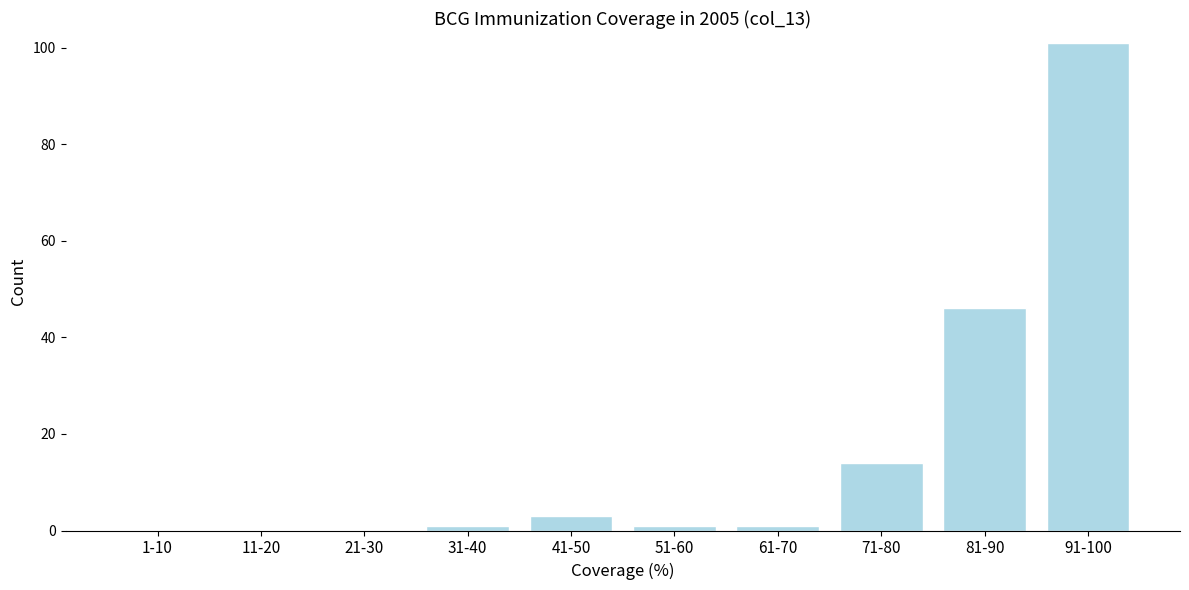

Reading right to left, extract all data points from this chart.

91-100=101	81-90=46	71-80=14	61-70=1	51-60=1	41-50=3	31-40=1	21-30=0	11-20=0	1-10=0